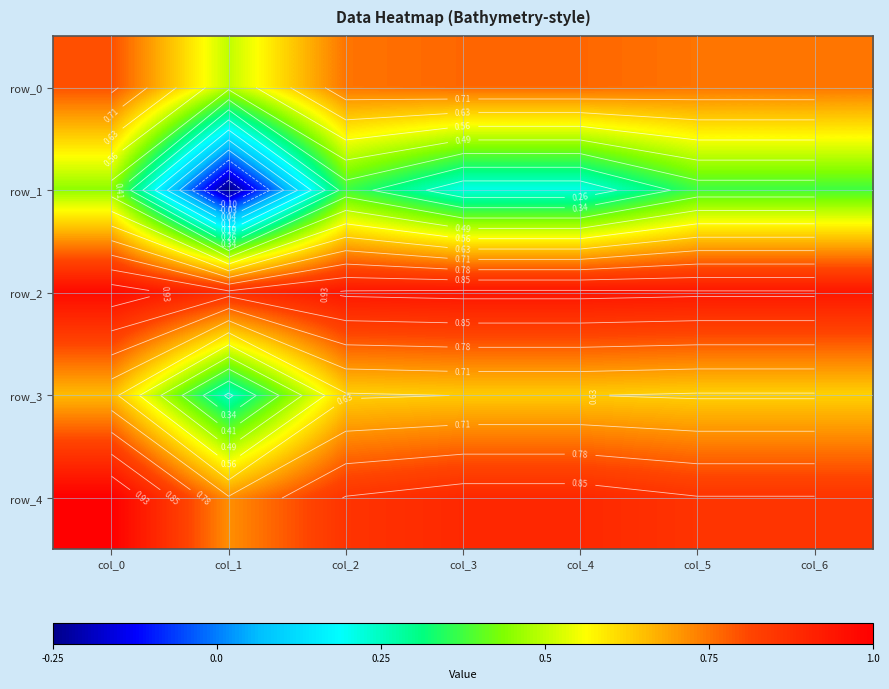

Count the row_0 values in the range 0 to 1.

7